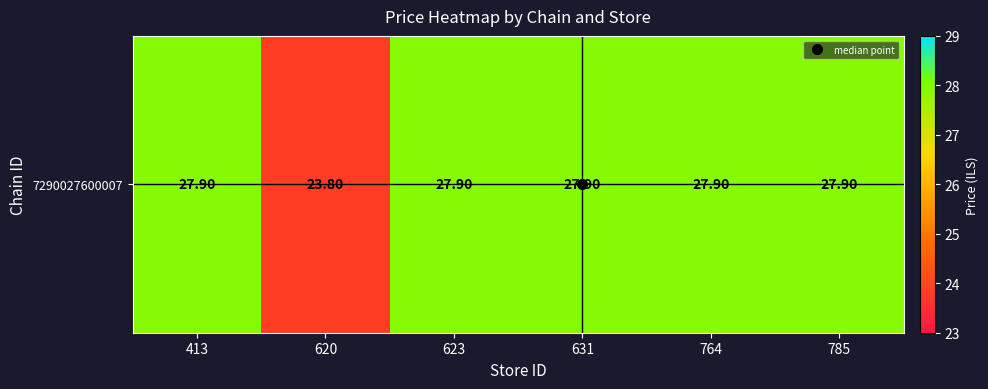

Between 631 and 785, which is larger?

631